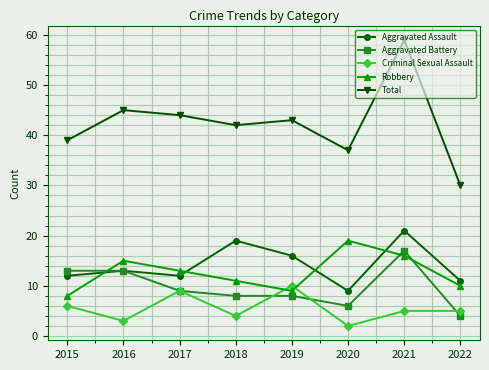

Reading left to right, what are all the values shown in this chart?

Aggravated Assault: 12	13	12	19	16	9	21	11
Aggravated Battery: 13	13	9	8	8	6	17	4
Criminal Sexual Assault: 6	3	9	4	10	2	5	5
Robbery: 8	15	13	11	9	19	16	10
Total: 39	45	44	42	43	37	59	30